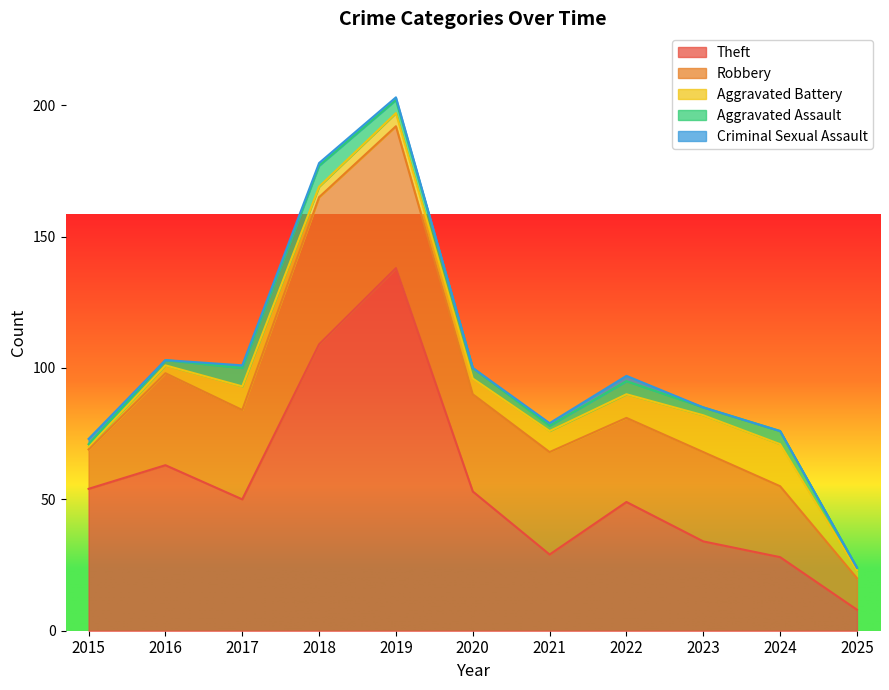

The value of Robbery at 2019 is 23. True or false?

False